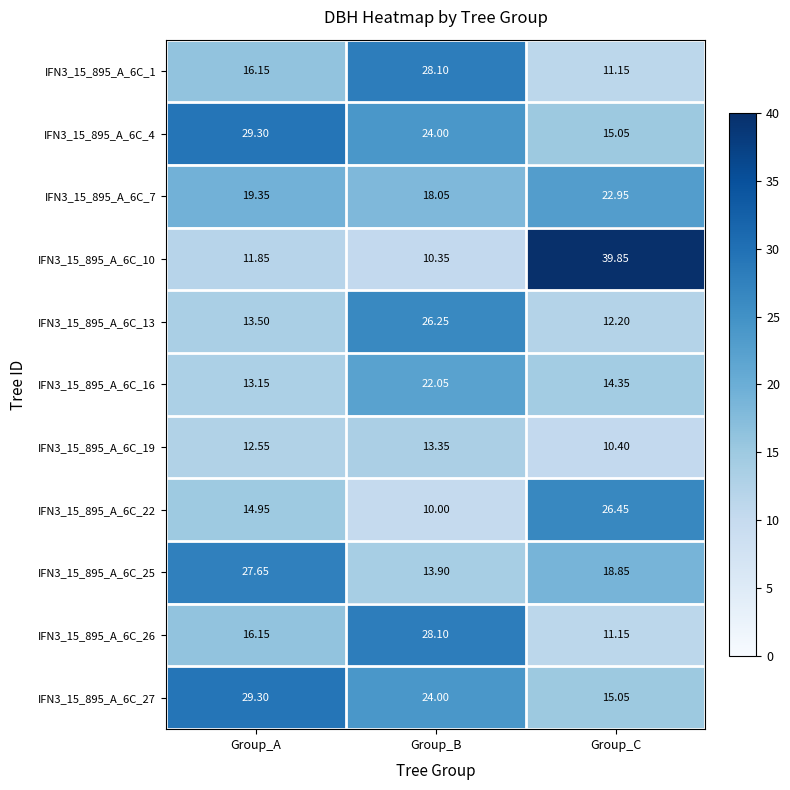

At which label does IFN3_15_895_A_6C_19 first exceed 12?

Group_A